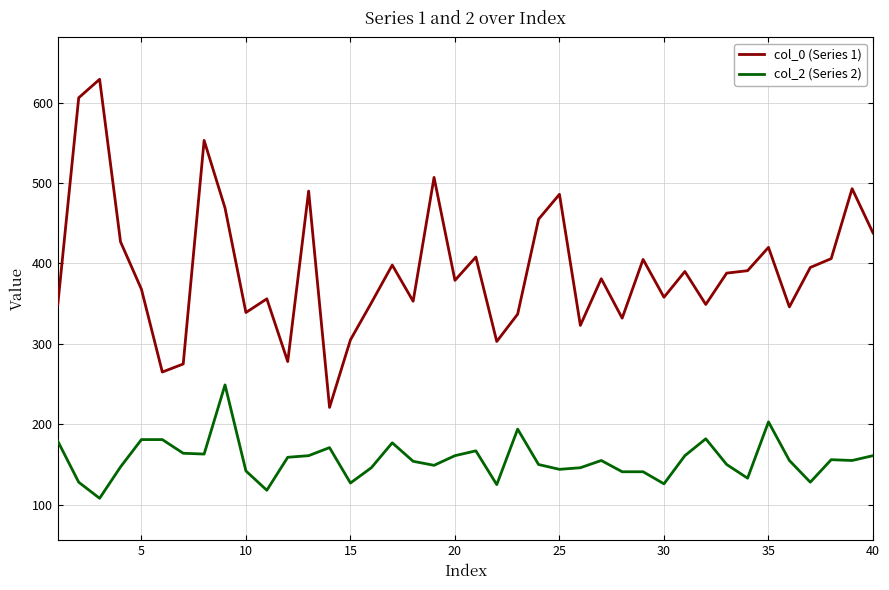

Which series has the largest total across all categories?

col_0 (Series 1)